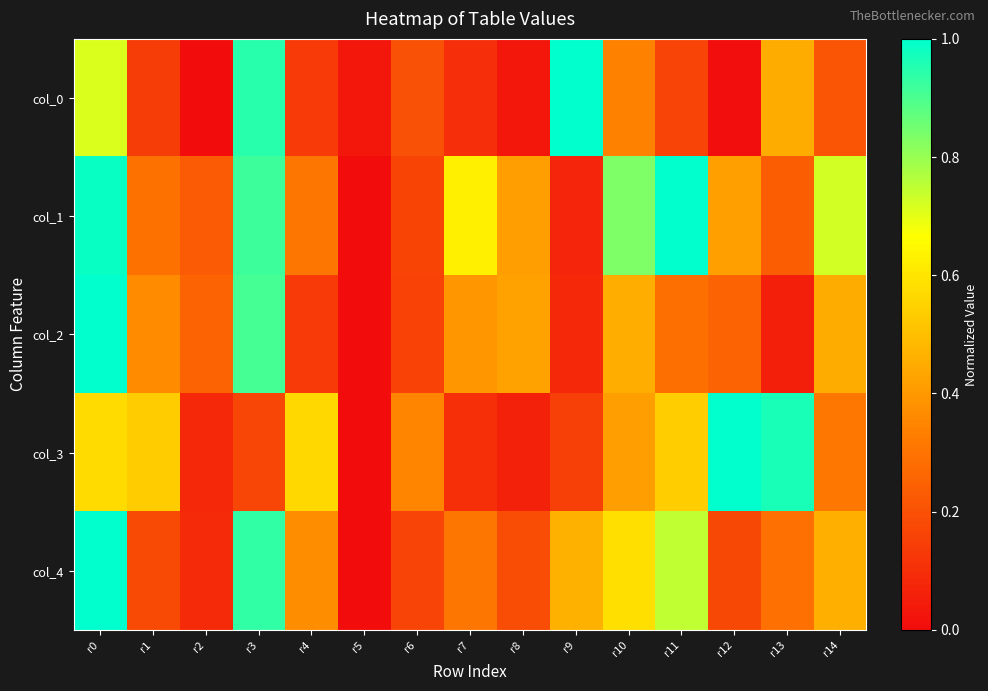

Count the number of categories in the chart.

15